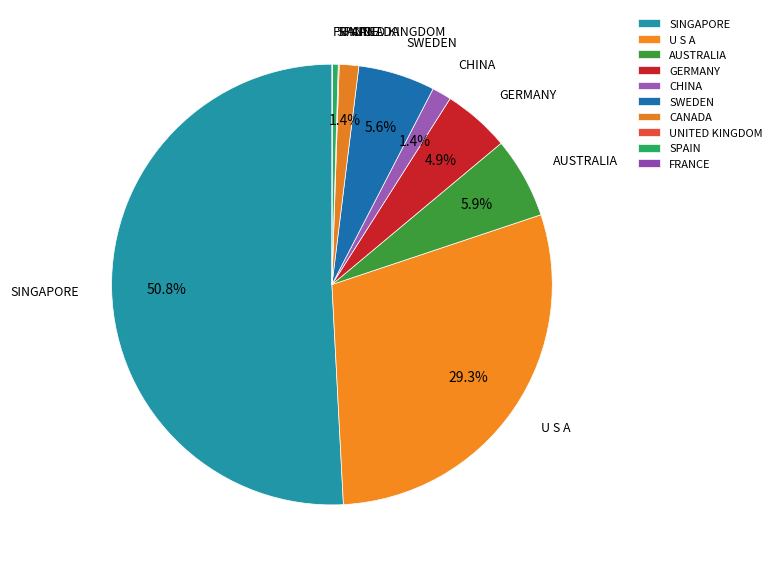

To the nearest percent, what percentage of the pie is CANADA?

1%